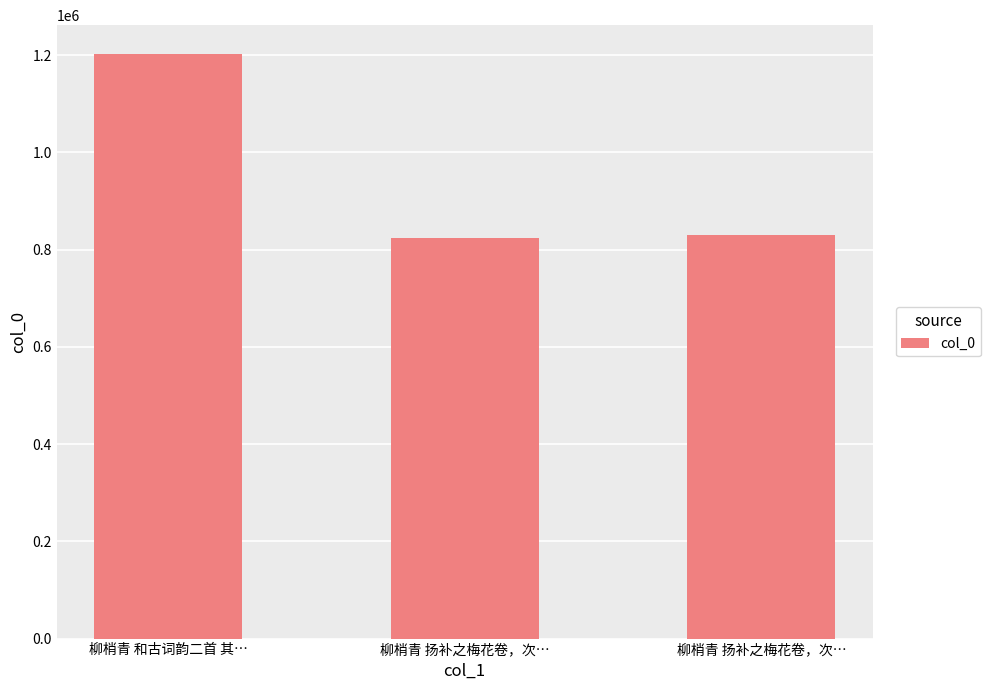

At which label does the data first exceed 829148?

柳梢青 和古词韵二首 其…